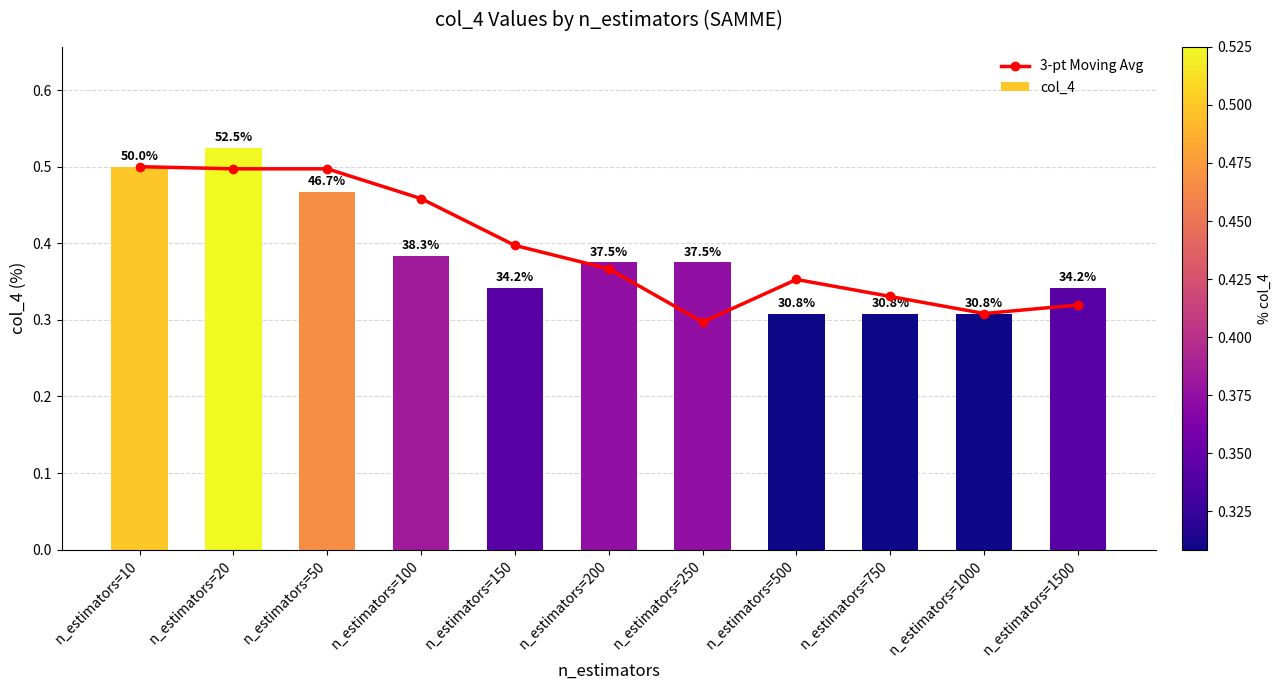

Does the chart contain stacked bars?

No